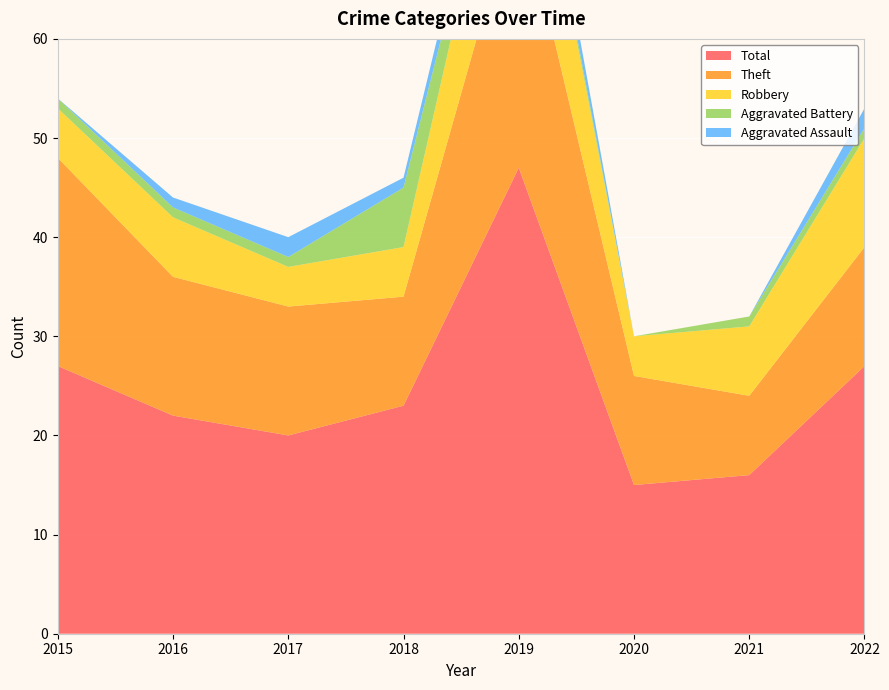

Reading left to right, what are all the values shown in this chart?

Aggravated Assault: 2015=0	2016=1	2017=2	2018=1	2019=3	2020=0	2021=0	2022=2
Aggravated Battery: 2015=1	2016=1	2017=1	2018=6	2019=1	2020=0	2021=1	2022=1
Robbery: 2015=5	2016=6	2017=4	2018=5	2019=15	2020=4	2021=7	2022=11
Theft: 2015=21	2016=14	2017=13	2018=11	2019=28	2020=11	2021=8	2022=12
Total: 2015=27	2016=22	2017=20	2018=23	2019=47	2020=15	2021=16	2022=27